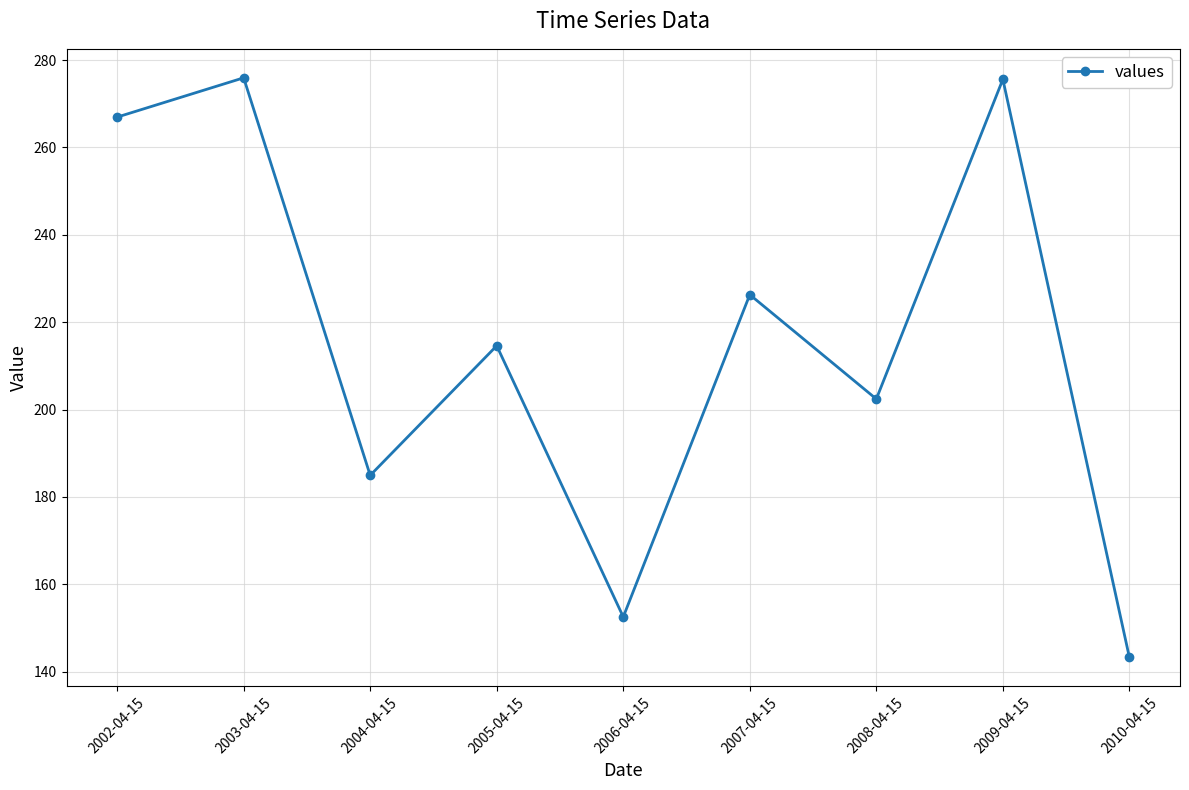

What is the change in value from 2008-04-15 to 2010-04-15?

-59.1